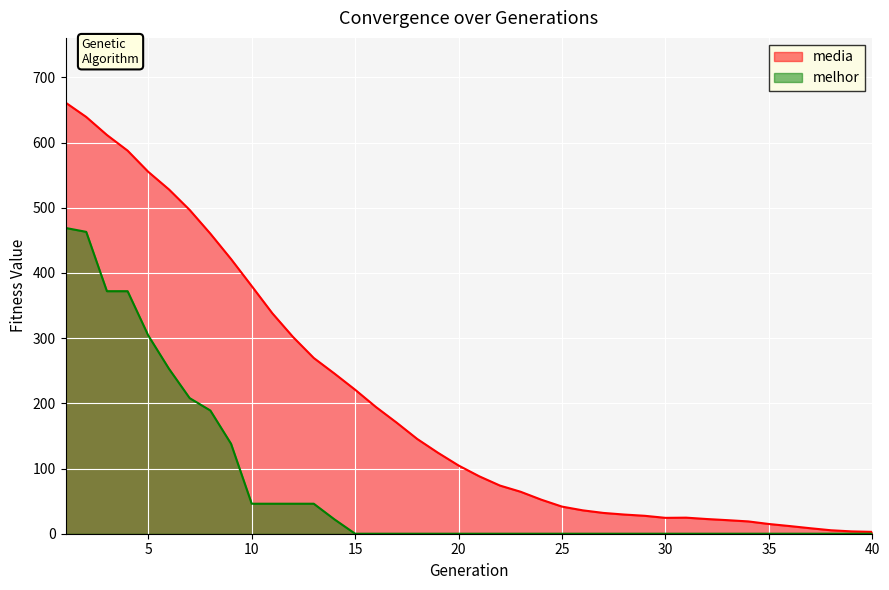

What is the sum of all media values?

8058.4